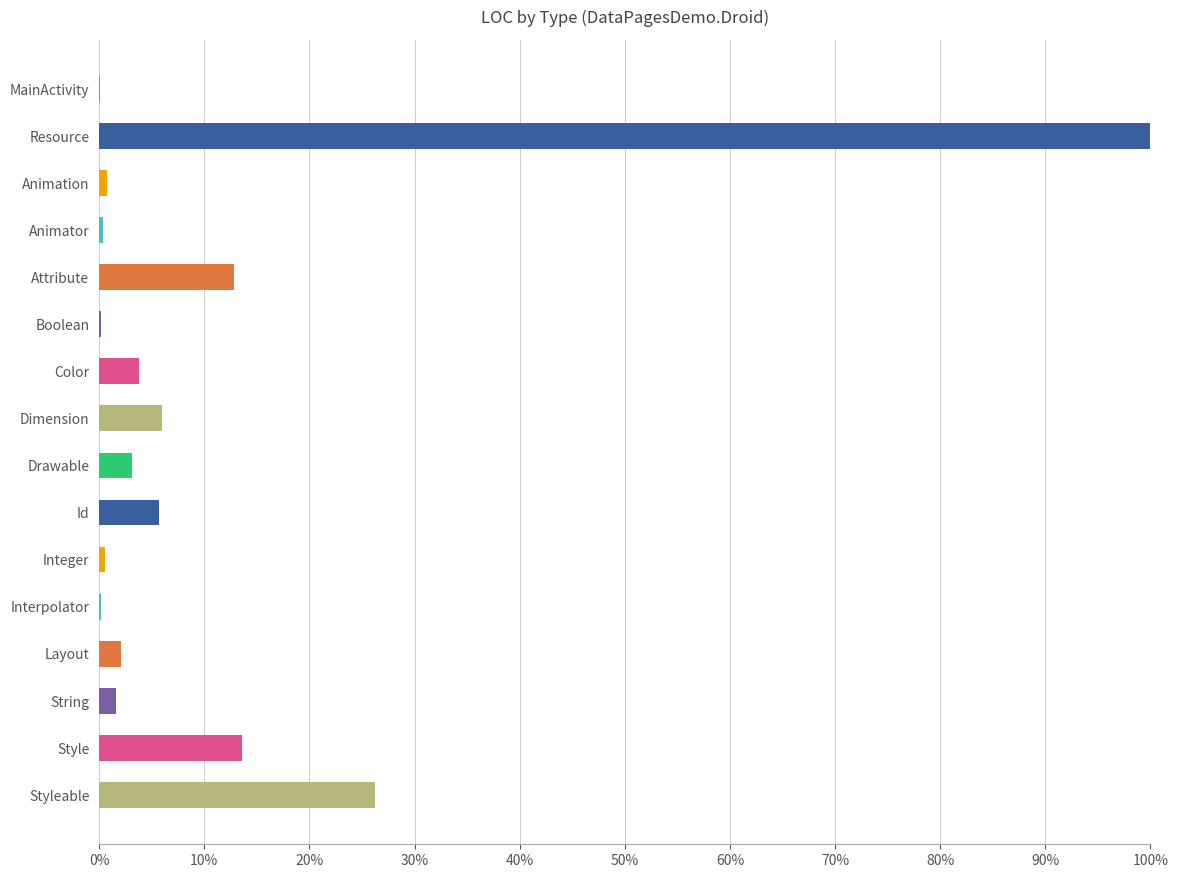

The value at Drawable is 3.2. True or false?

True